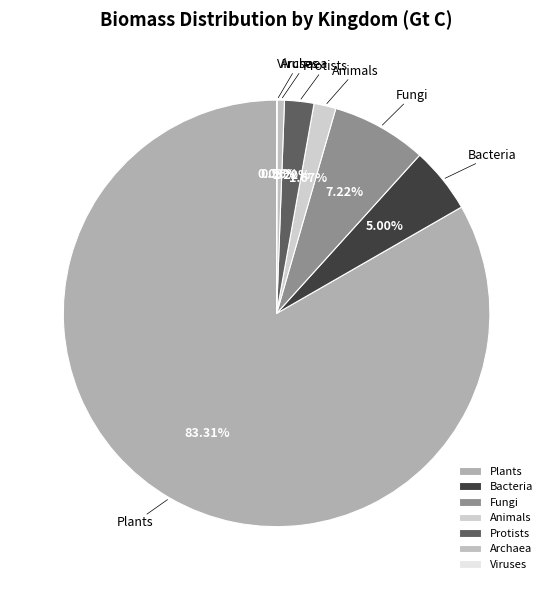

Approximately how many times larger is the value at Archaea compared to Animals?

0.3